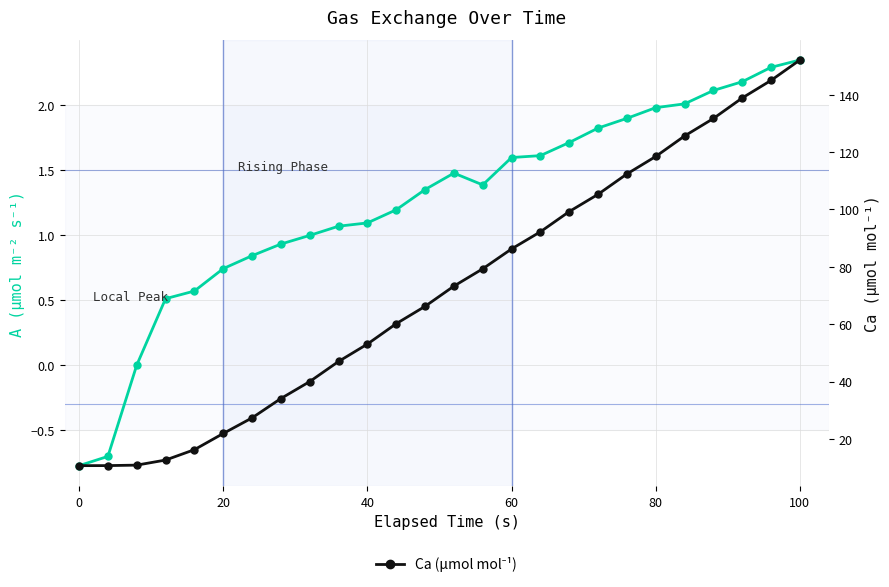

True or false: Ca (µmol mol⁻¹) and A (µmol m⁻² s⁻¹) intersect in this chart.

False